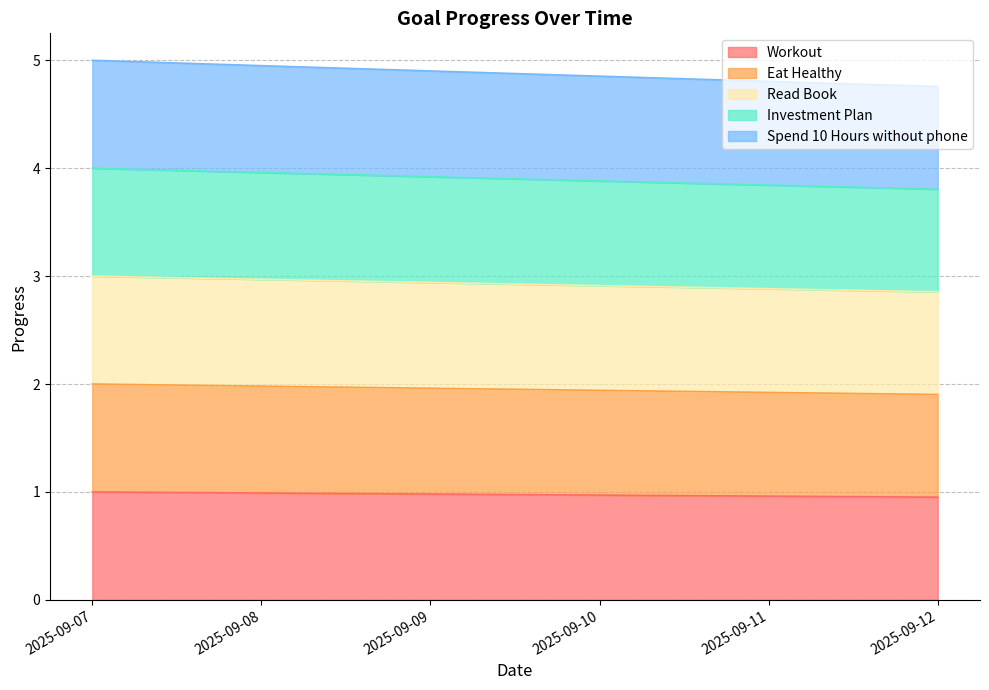

Where is Eat Healthy nearest to the value 1?

2025-09-12